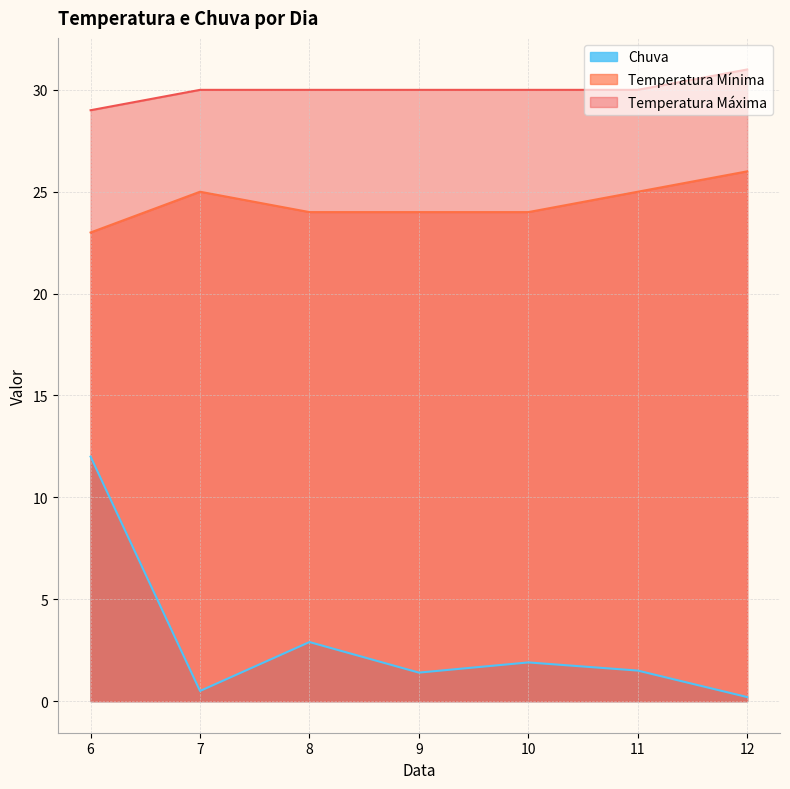

At which label does Temperatura Máxima reach its peak?

12